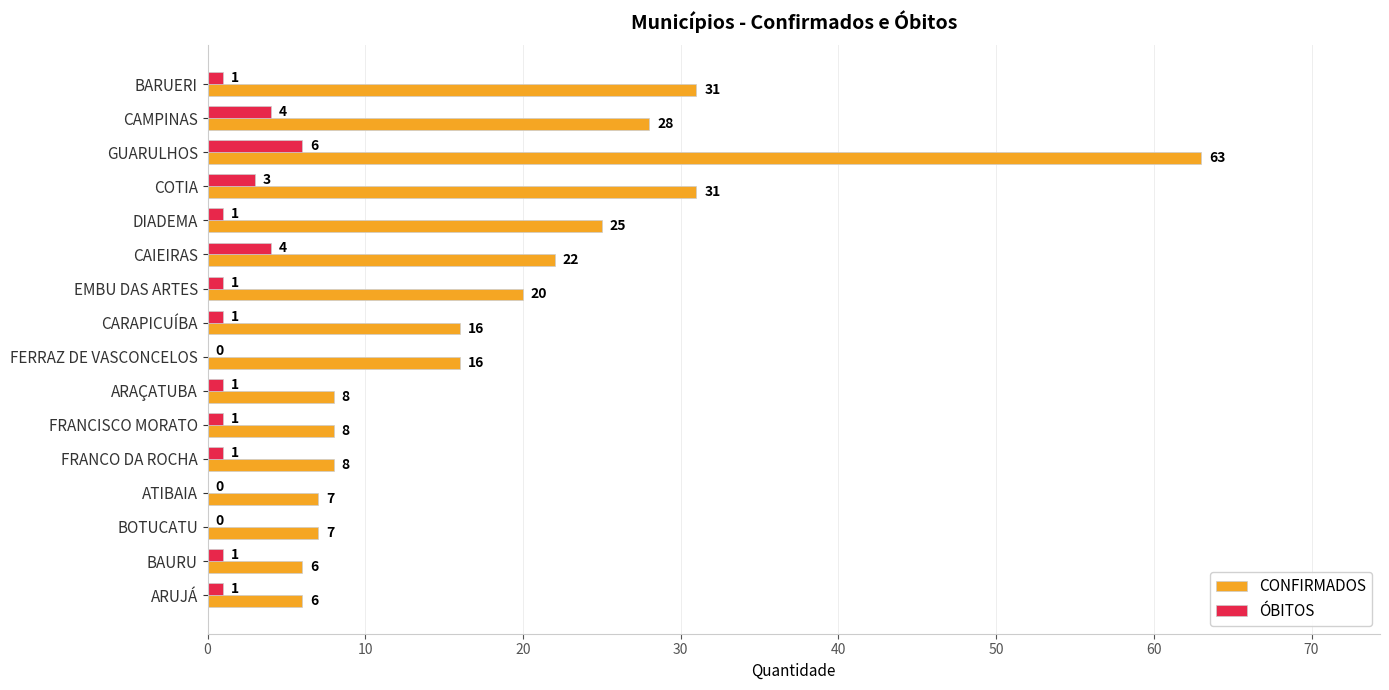

Is the value of CONFIRMADOS at FRANCO DA ROCHA greater than the value of ÓBITOS at COTIA?

Yes